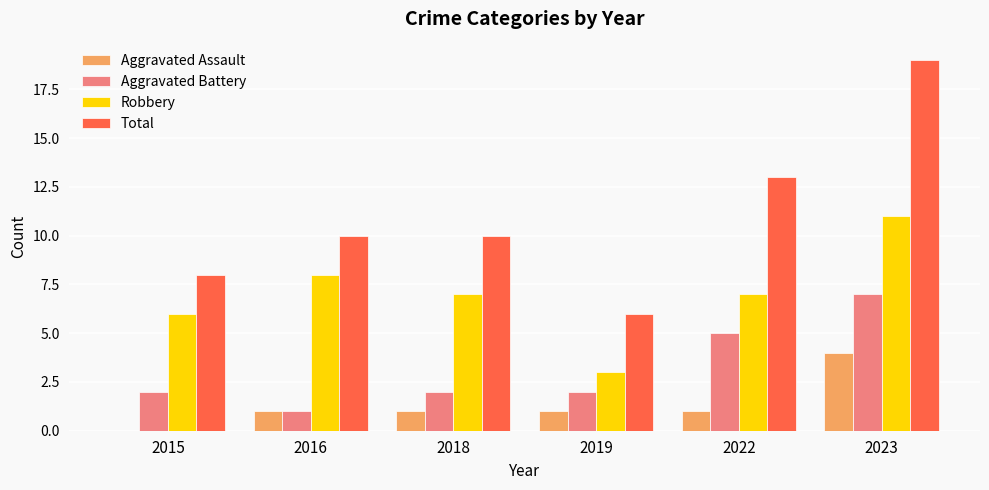

What value does the Aggravated Battery series have at 2023?

7